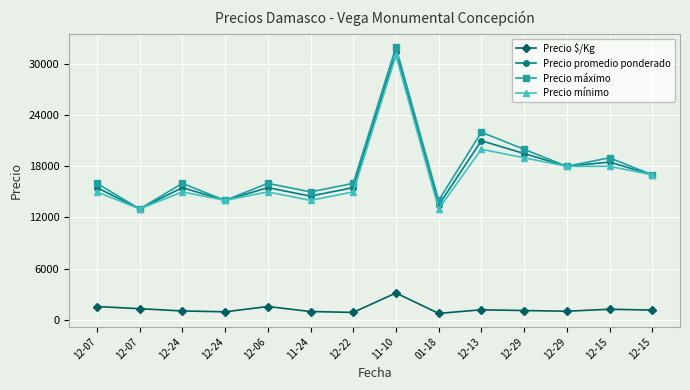

What are all the series names shown in the legend?

Precio $/Kg, Precio promedio ponderado, Precio máximo, Precio mínimo